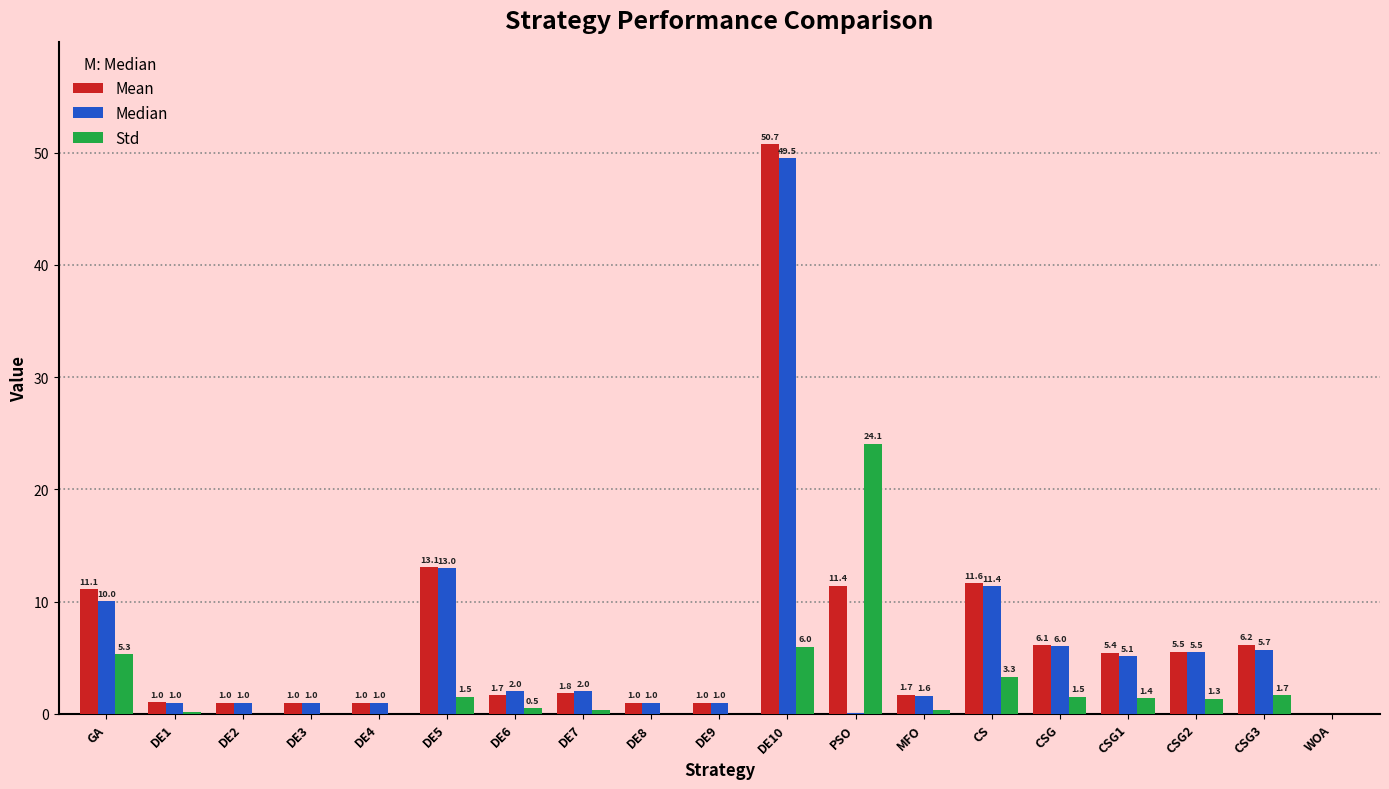

Which series changed the most between DE2 and DE5?

Mean